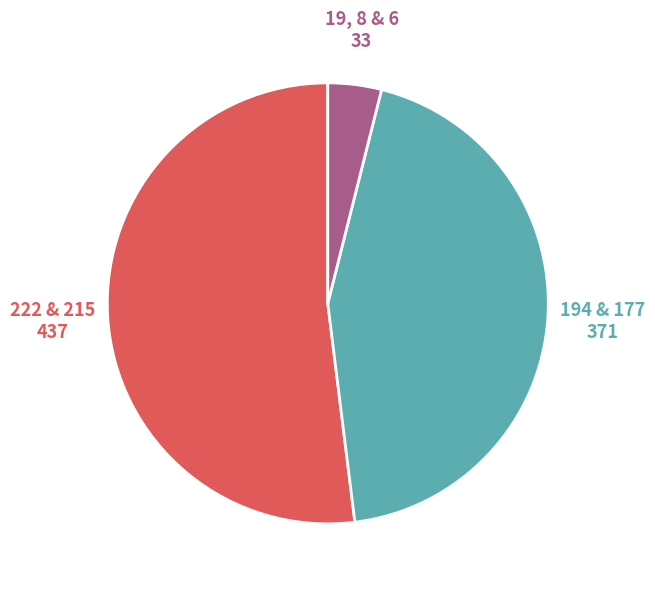

Is there a majority slice in this chart?

Yes